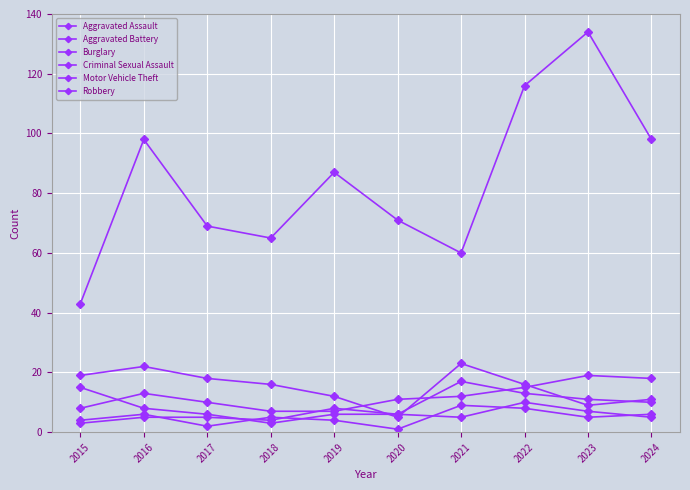

Is this an area chart (filled region under the line)?

No